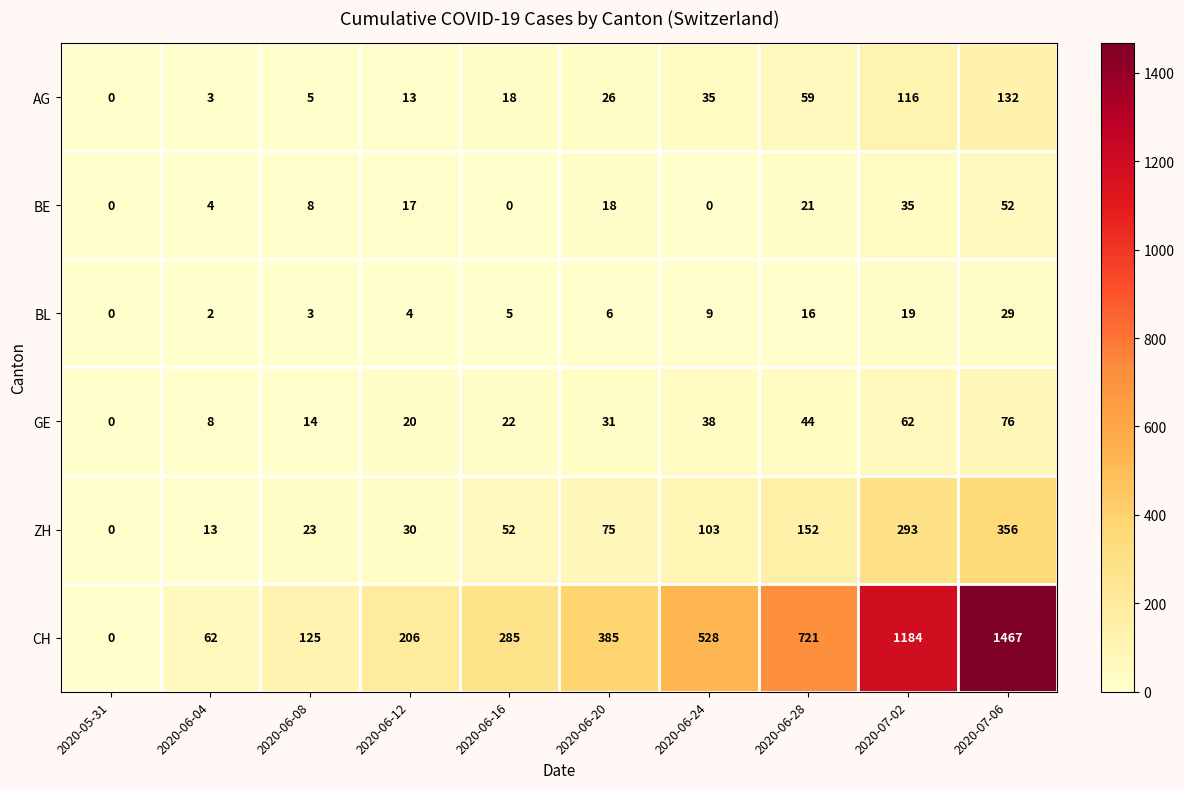

At how many categories does at least one series exceed 511?

4